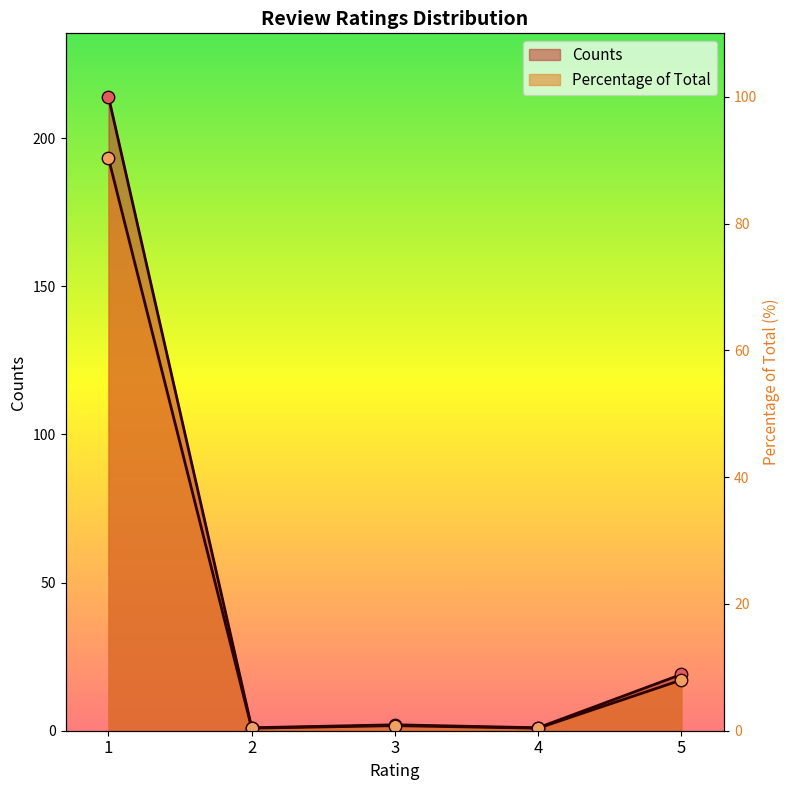

Which series reaches the minimum Y coordinate?

Percentage of Total